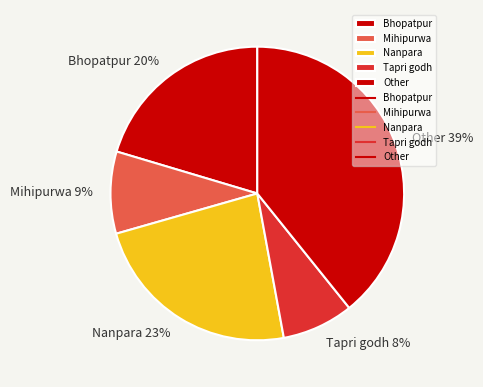

Does any single category account for the majority?

No